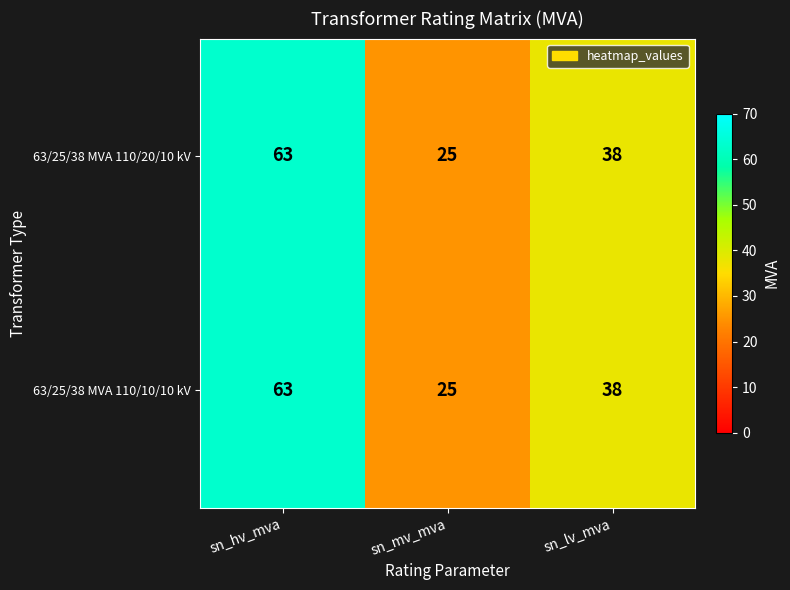

What is the minimum value shown in the chart?

25